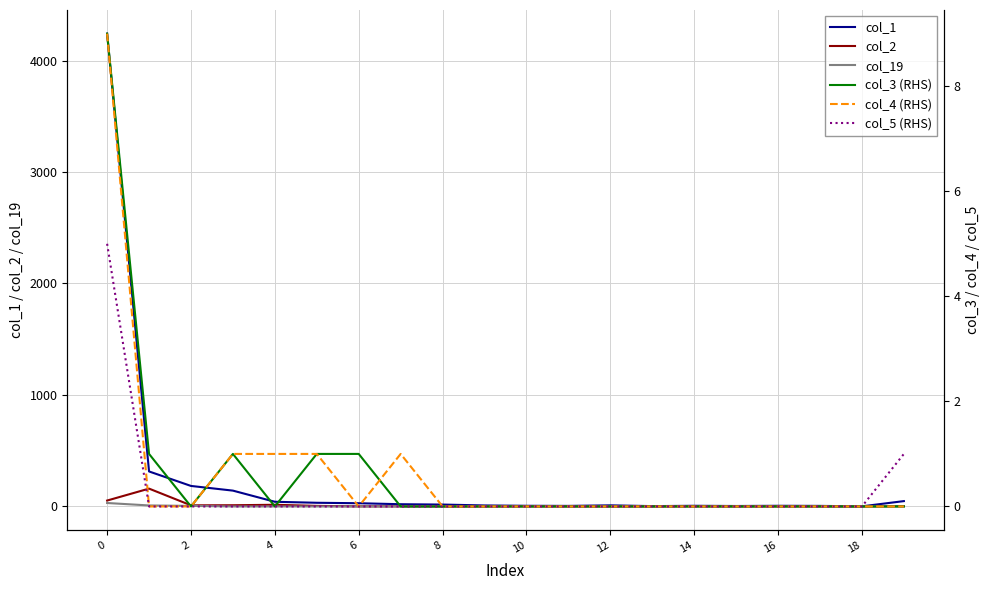

After their last crossing, which series has the higher values: col_4 (RHS) or col_3 (RHS)?

col_4 (RHS)